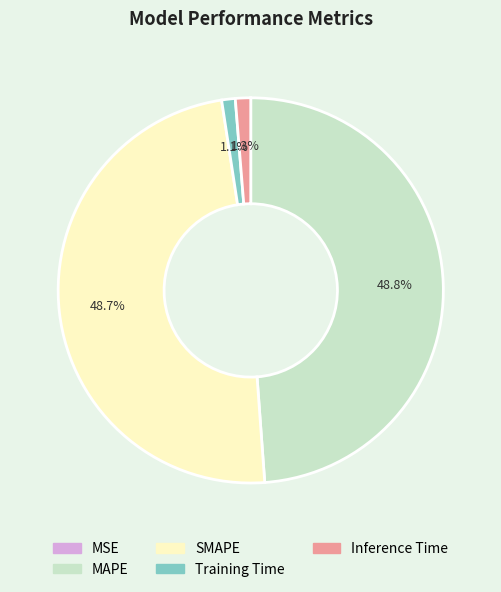

To the nearest percent, what is the difference between the largest and smallest slice percentages?

49%